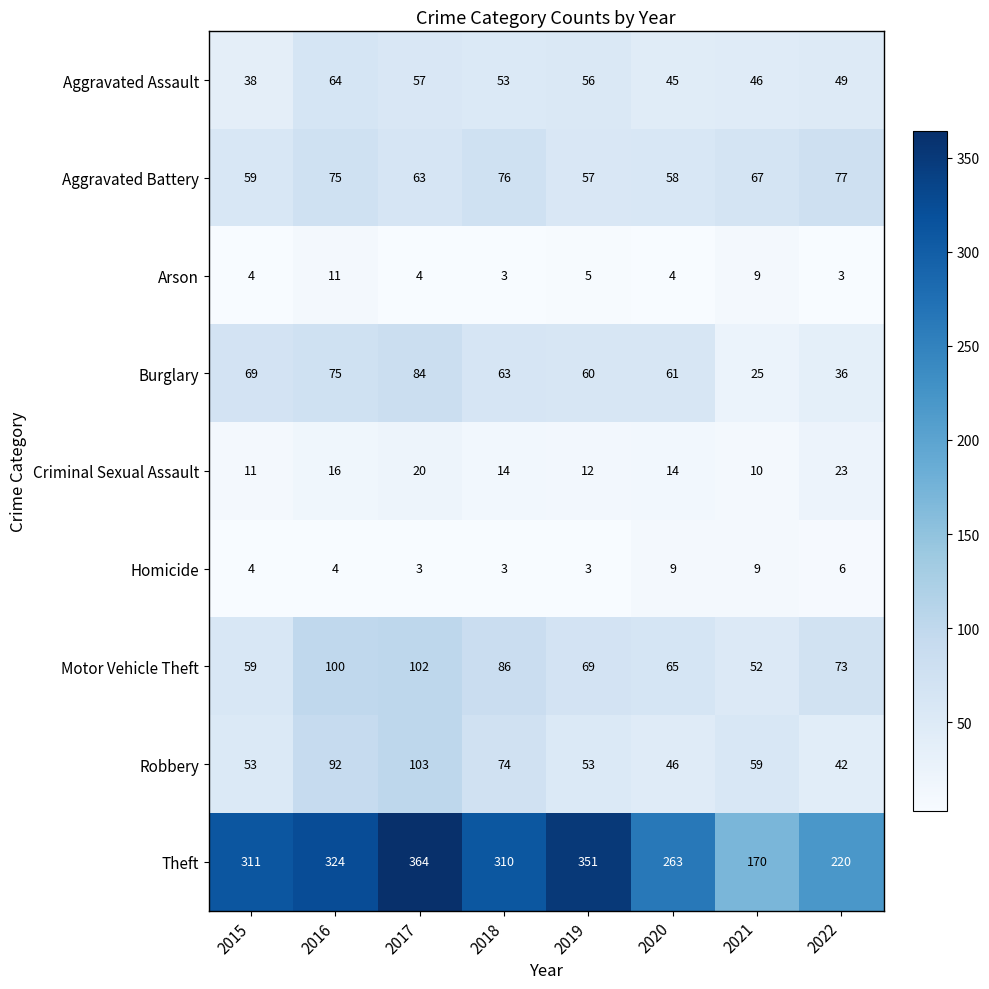

What is the total value across all series at 2017?

800